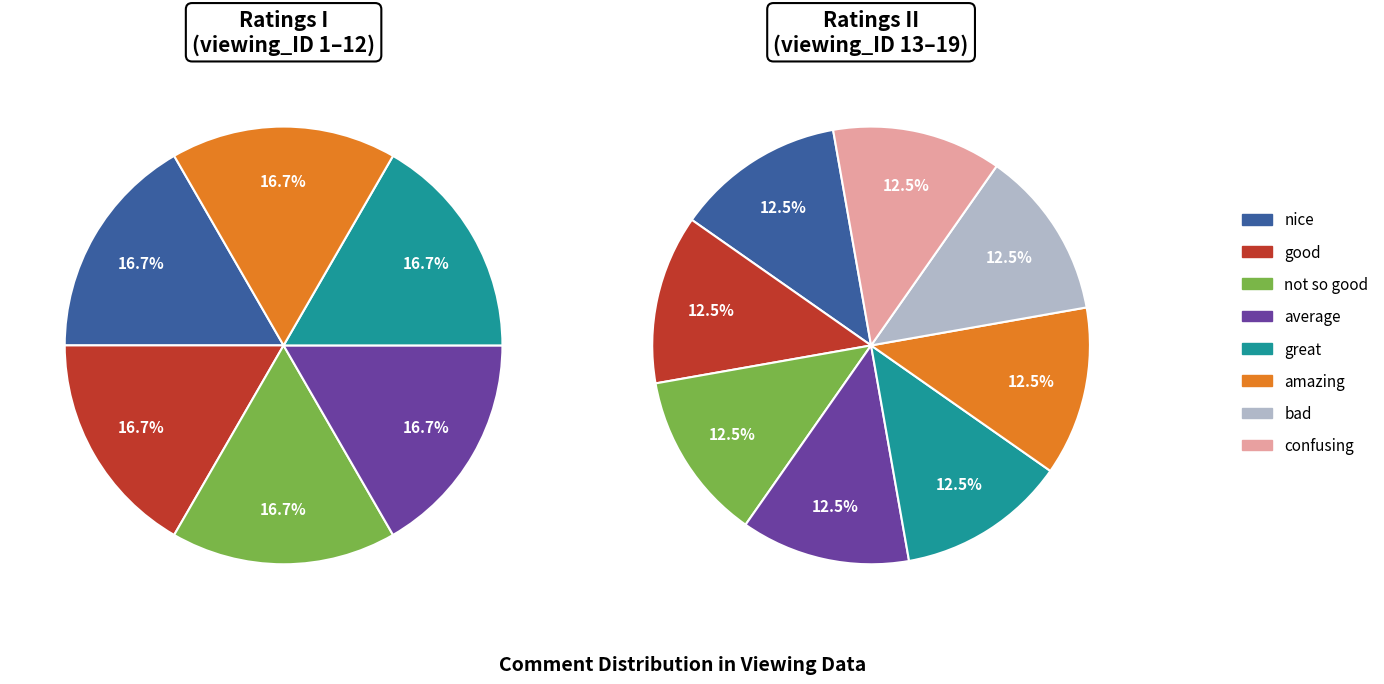

Does any single category account for the majority?

No